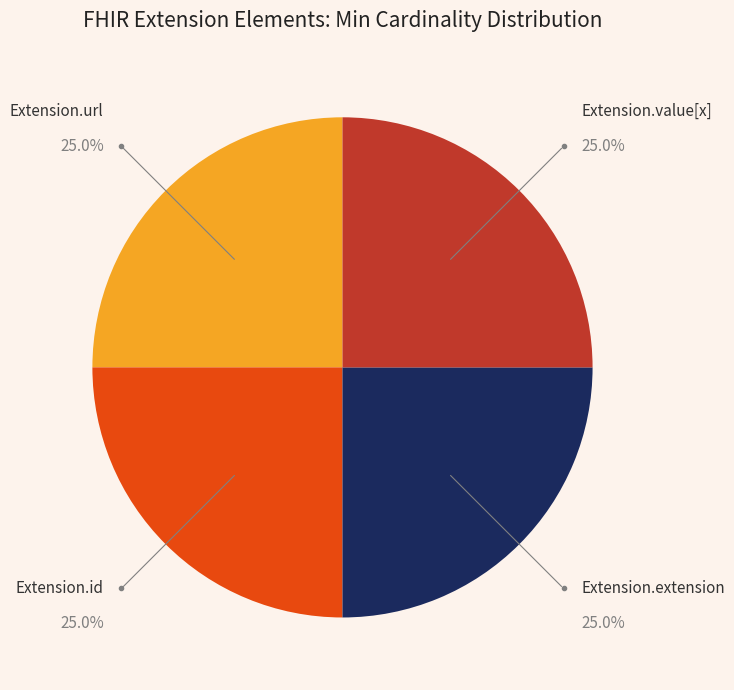

Is there a majority slice in this chart?

No